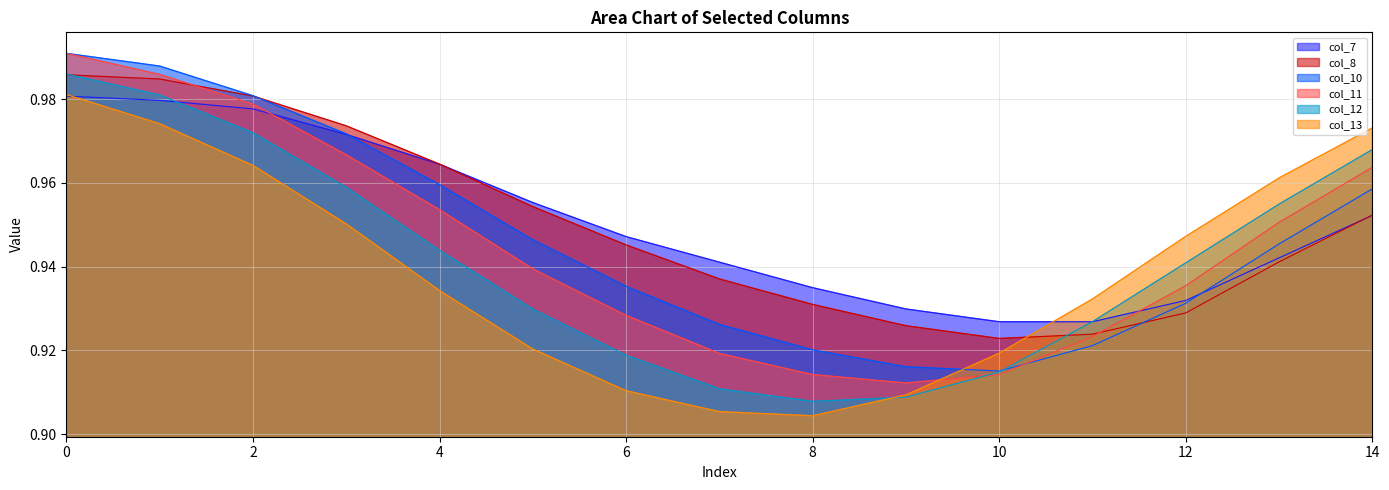

Reading right to left, transcribe all the data shown in this chart.

col_7: 1.0	0.9	0.9	0.9	0.9	0.9	0.9	0.9	0.9	1.0	1.0	1.0	1.0	1.0	1.0
col_8: 1.0	0.9	0.9	0.9	0.9	0.9	0.9	0.9	0.9	1.0	1.0	1.0	1.0	1.0	1.0
col_10: 1.0	0.9	0.9	0.9	0.9	0.9	0.9	0.9	0.9	0.9	1.0	1.0	1.0	1.0	1.0
col_11: 1.0	1.0	0.9	0.9	0.9	0.9	0.9	0.9	0.9	0.9	1.0	1.0	1.0	1.0	1.0
col_12: 1.0	1.0	0.9	0.9	0.9	0.9	0.9	0.9	0.9	0.9	0.9	1.0	1.0	1.0	1.0
col_13: 1.0	1.0	0.9	0.9	0.9	0.9	0.9	0.9	0.9	0.9	0.9	1.0	1.0	1.0	1.0